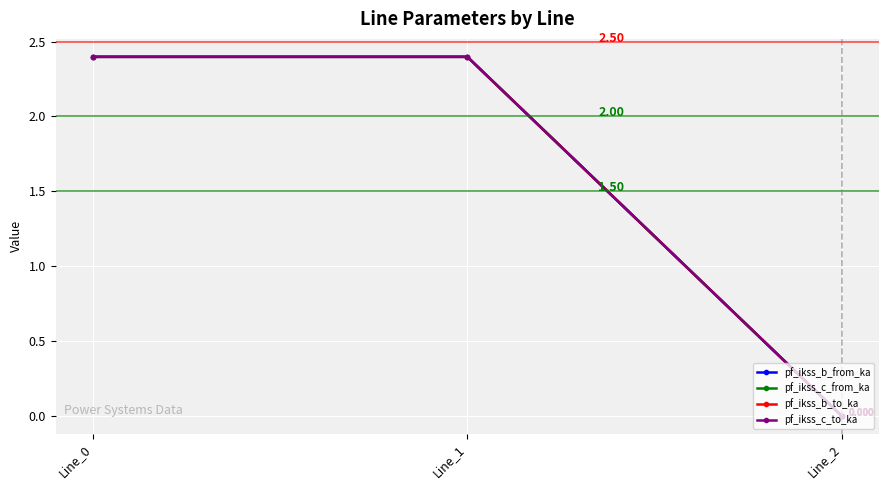

How many lines are shown in the chart?

4